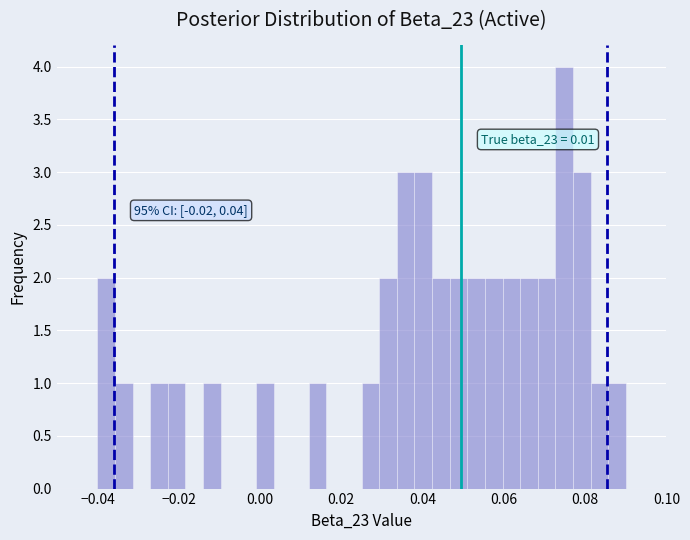

Around what value on the x-axis is the tallest bar? Give the approximate position of its centre, as read against the axis.

0.074